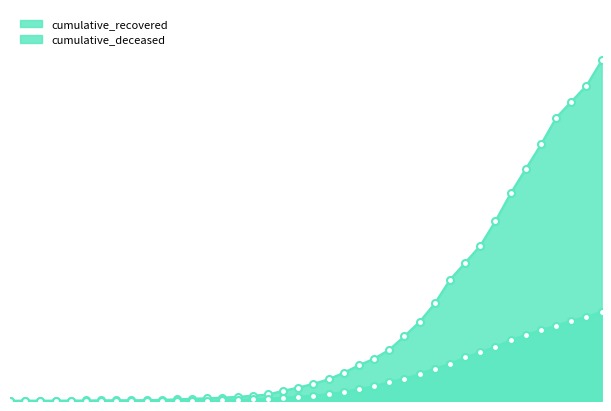

What is the difference between the second highest and minimum values in the cumulative_deceased series?

996